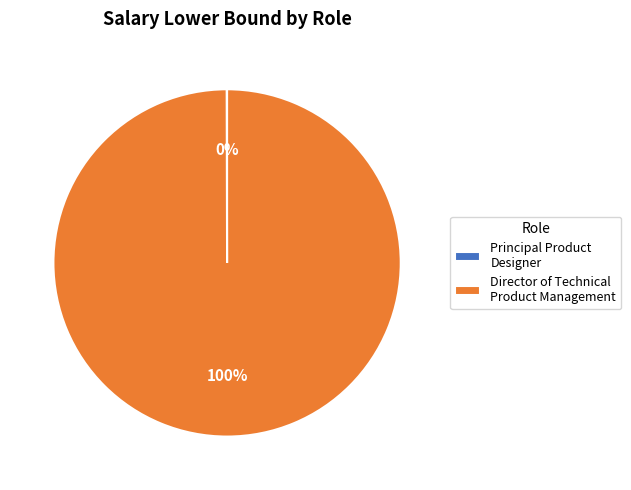

Is it true that Director of Technical Product Management is 100% of the pie?

True